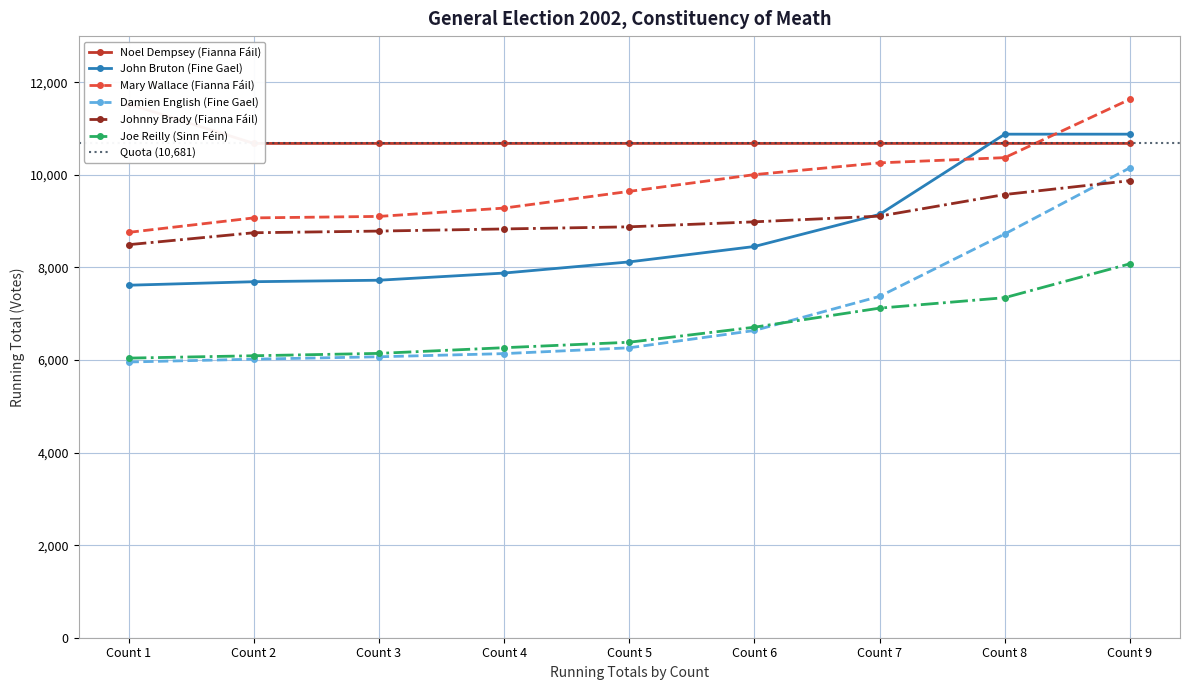

Which series has the largest range (max minus min)?

Damien English (Fine Gael)